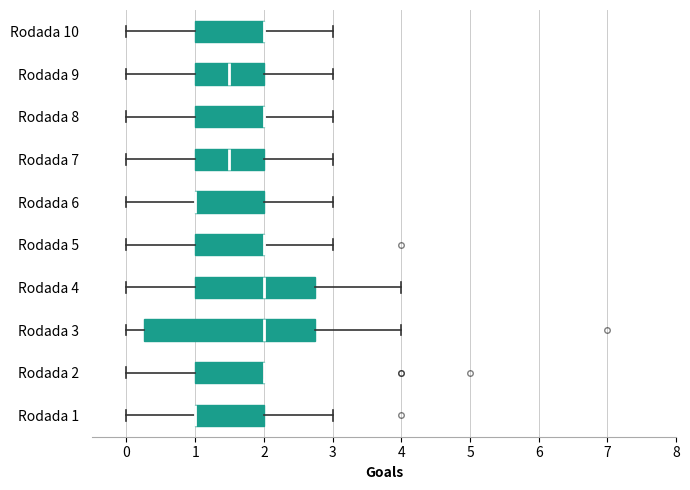

Where does the left whisker of the box for Rodada 1 end on the x-axis? The values are not printed on the chart, so give them approximately, as read against the axis.

0.0